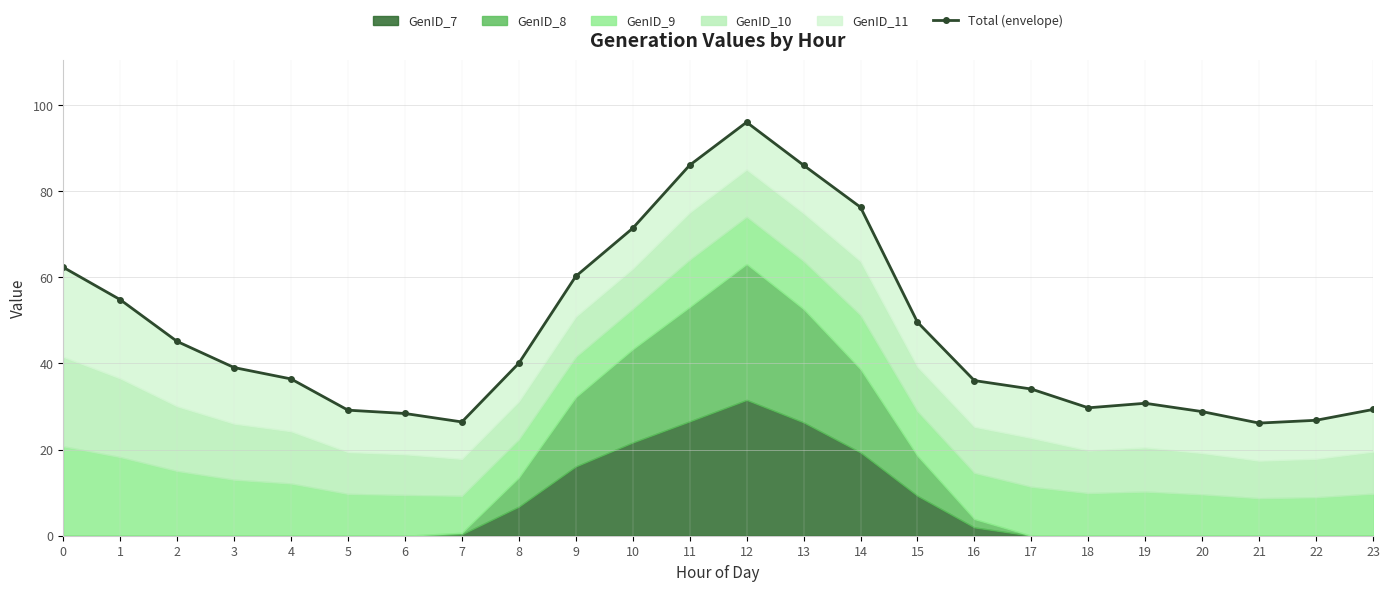

Is it true that the value at 23 is 51.1?

False